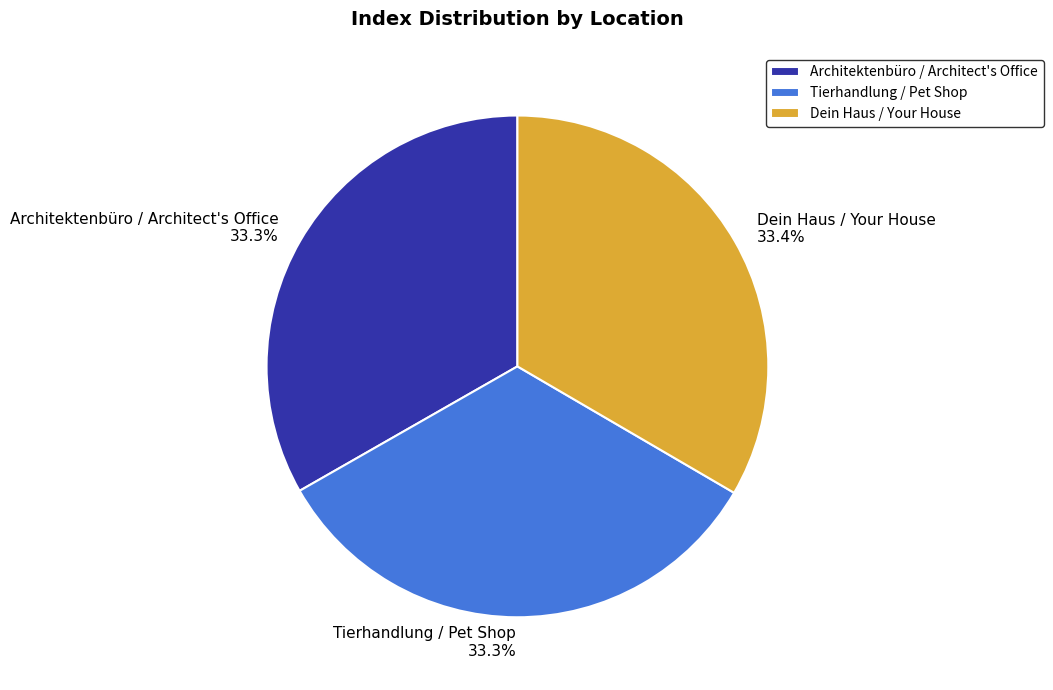

True or false: Tierhandlung / Pet Shop accounts for 40% of the total.

False